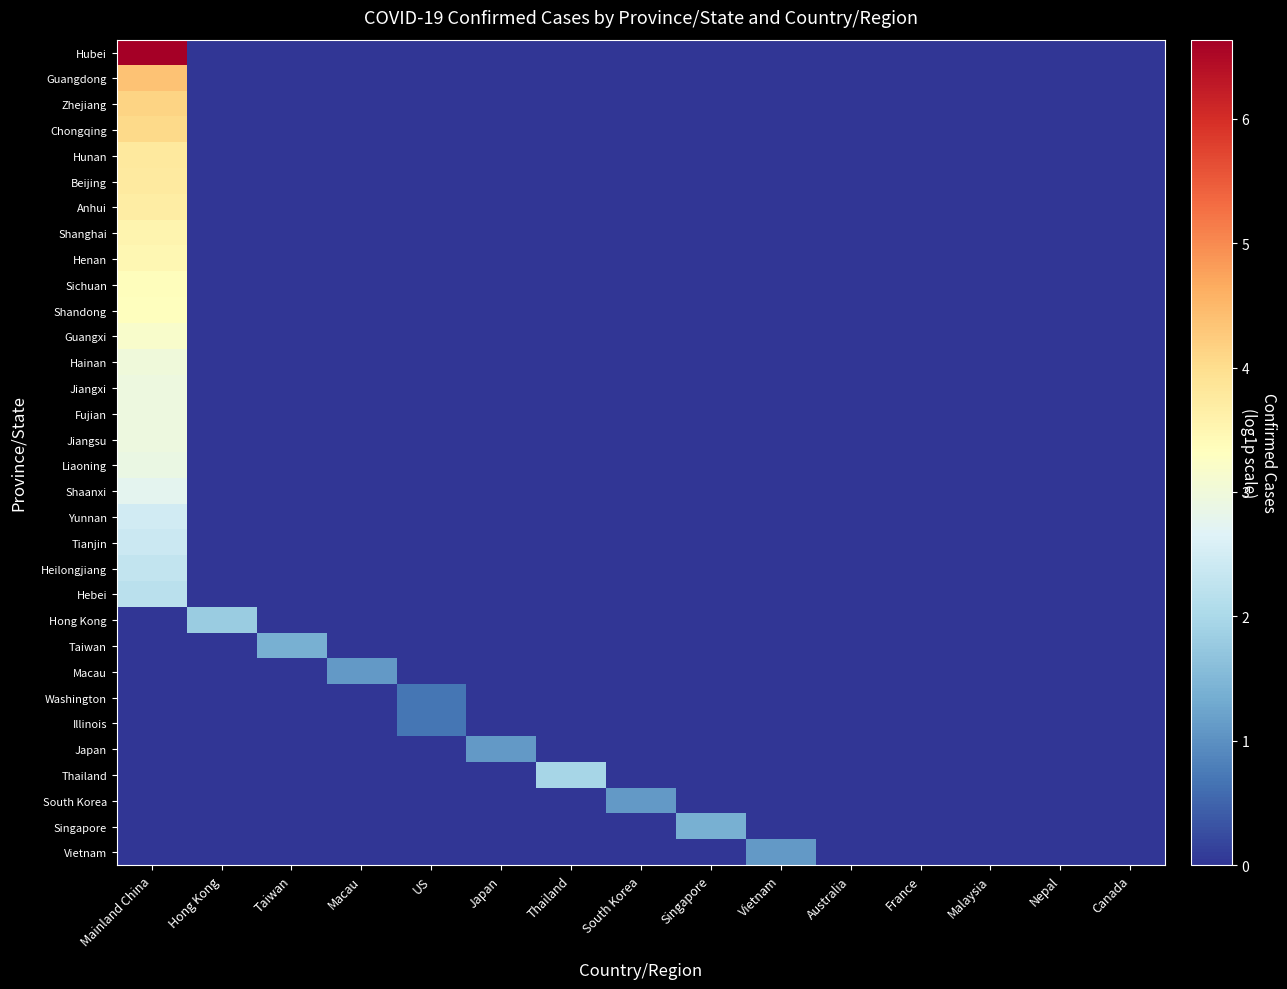

Which series has the largest total across all categories?

Hubei